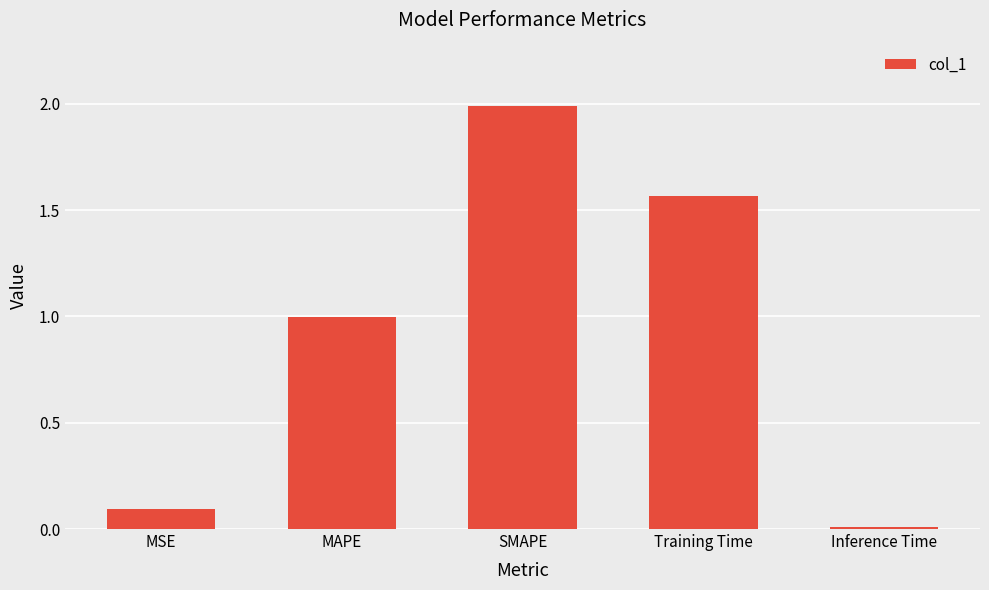

At which category does the chart reach its minimum across all series?

Inference Time